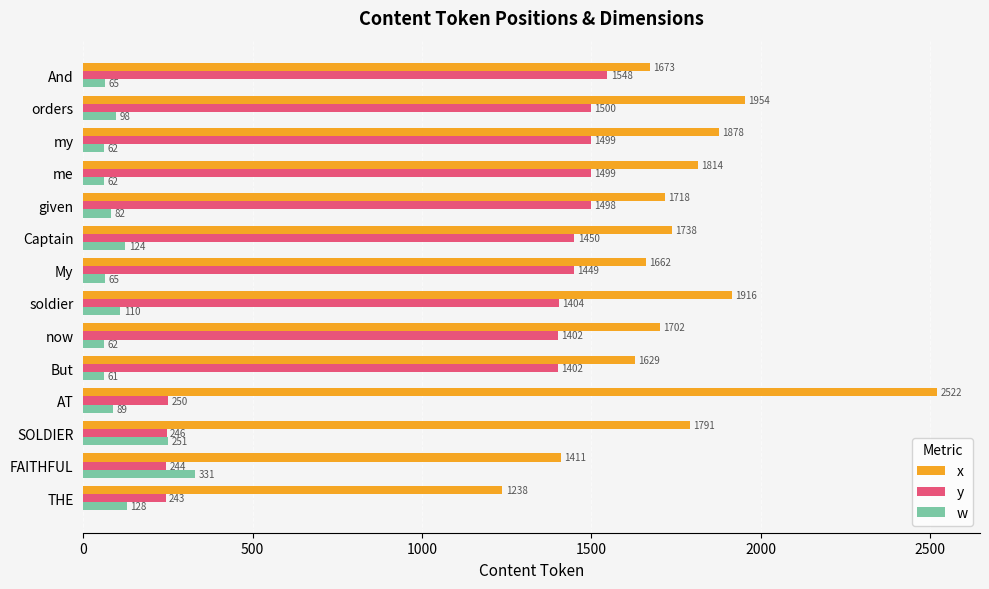

Count the number of categories in the chart.

14